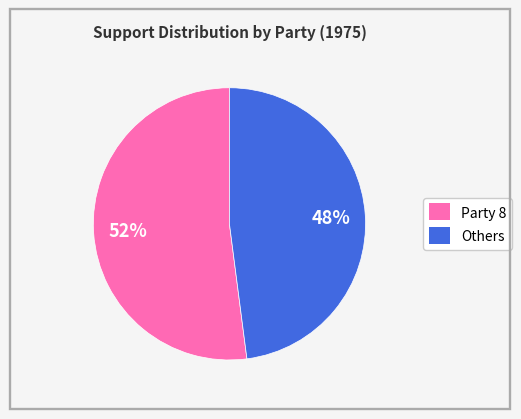

To the nearest percent, what portion does Party 8 represent?

52%